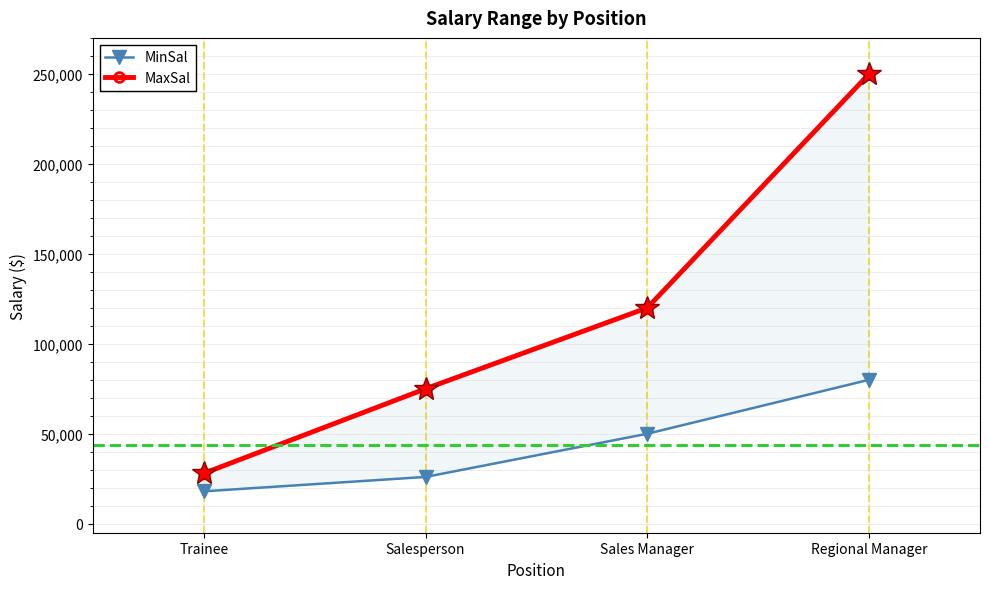

The value of MinSal at Regional Manager is 80000. True or false?

True